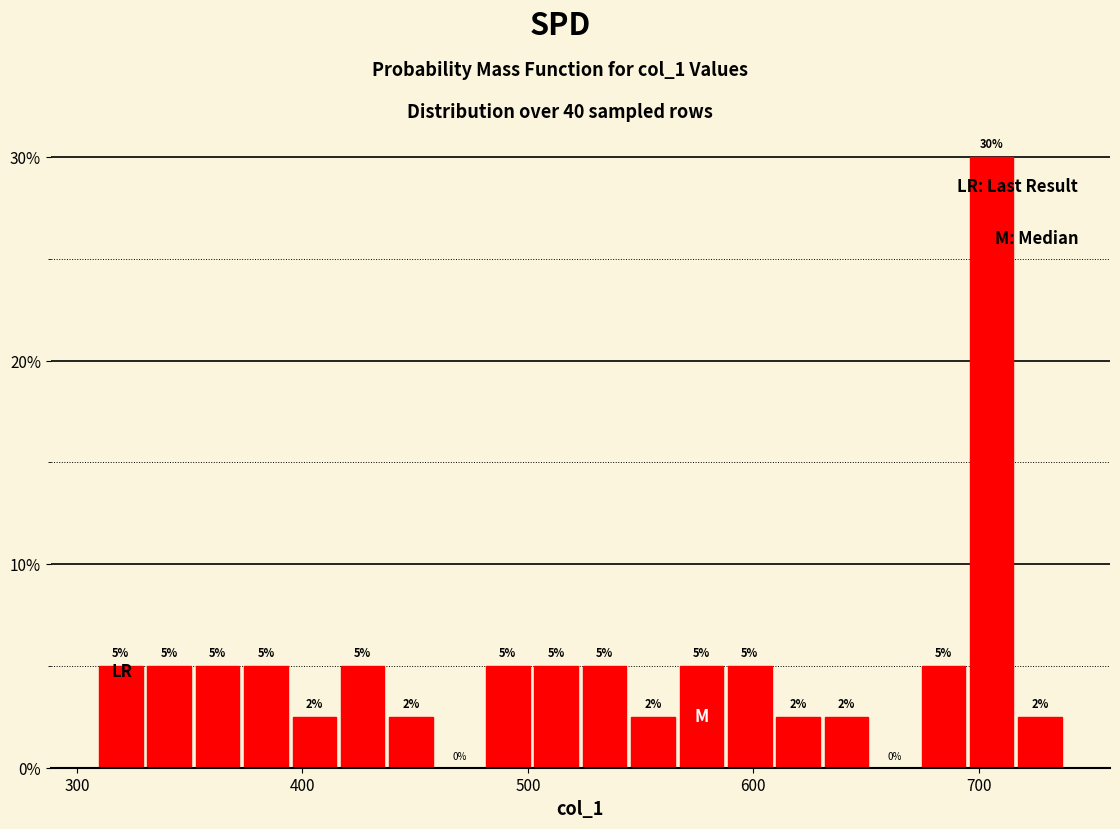

Read against the x-axis, roughly where is the centre of the tallest bar?

710